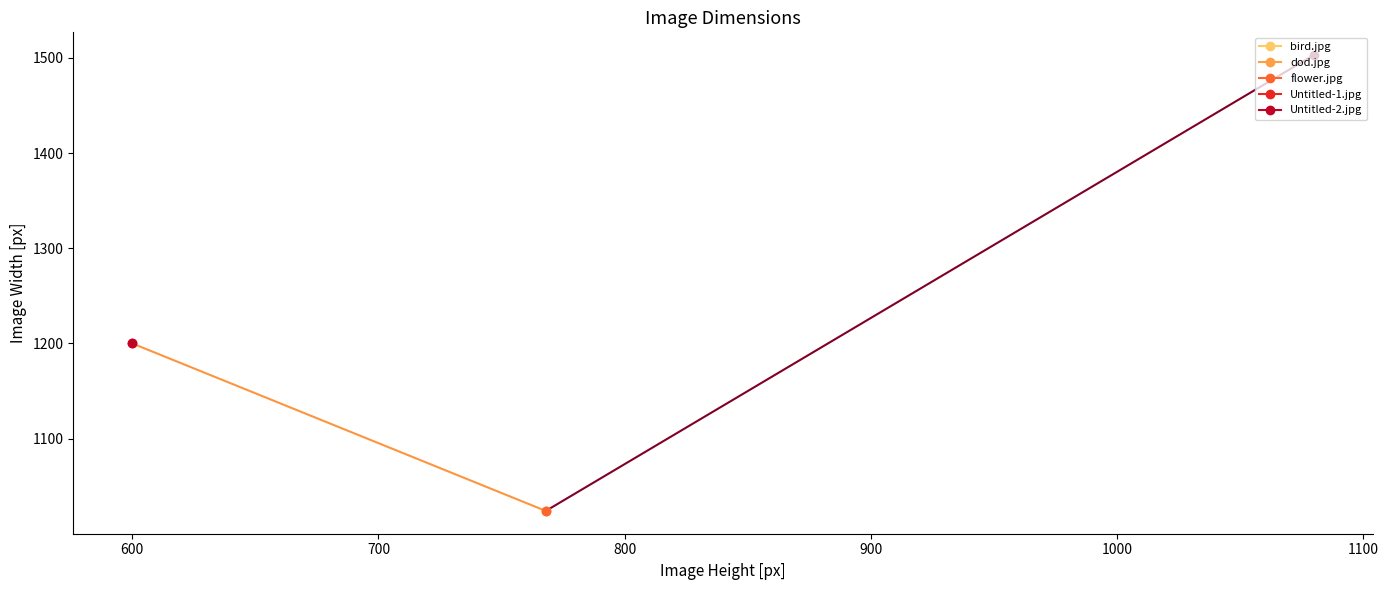

What is the value of the 5th point from the left?

1200